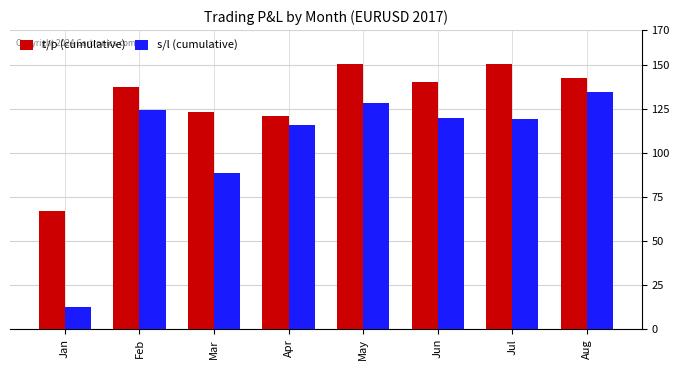

Does the chart contain any negative values?

No